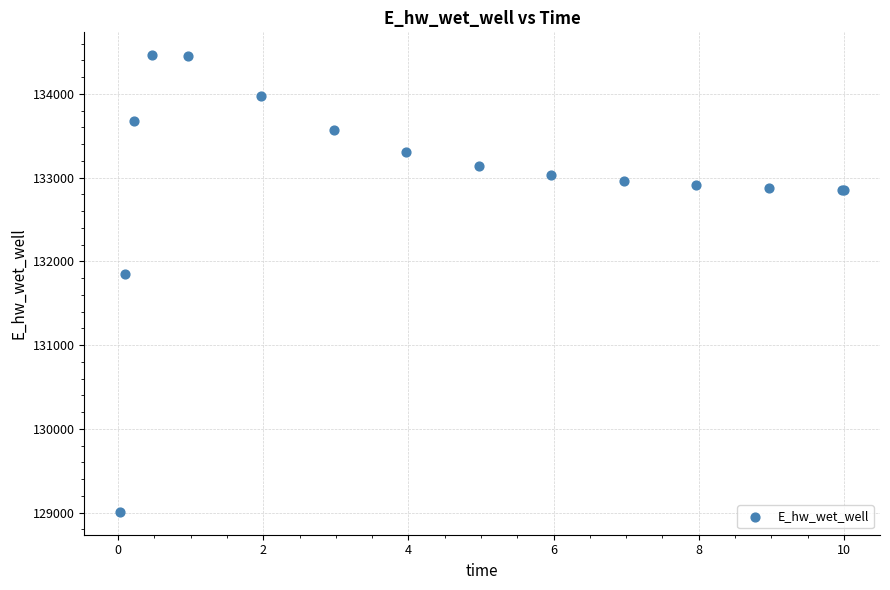

What Y value in the scatter plot is closest to 131735?

131853.7